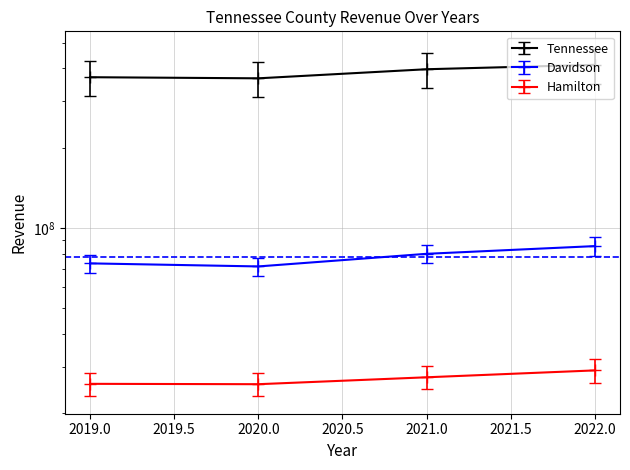

How many interior local valleys does the Tennessee series have?

1